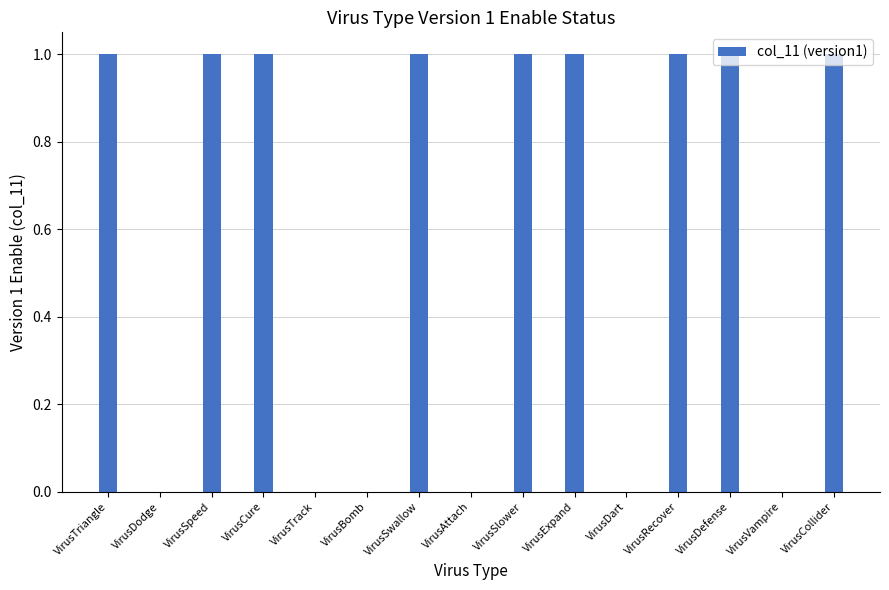

Reading left to right, transcribe all the data shown in this chart.

1	0	1	1	0	0	1	0	1	1	0	1	1	0	1